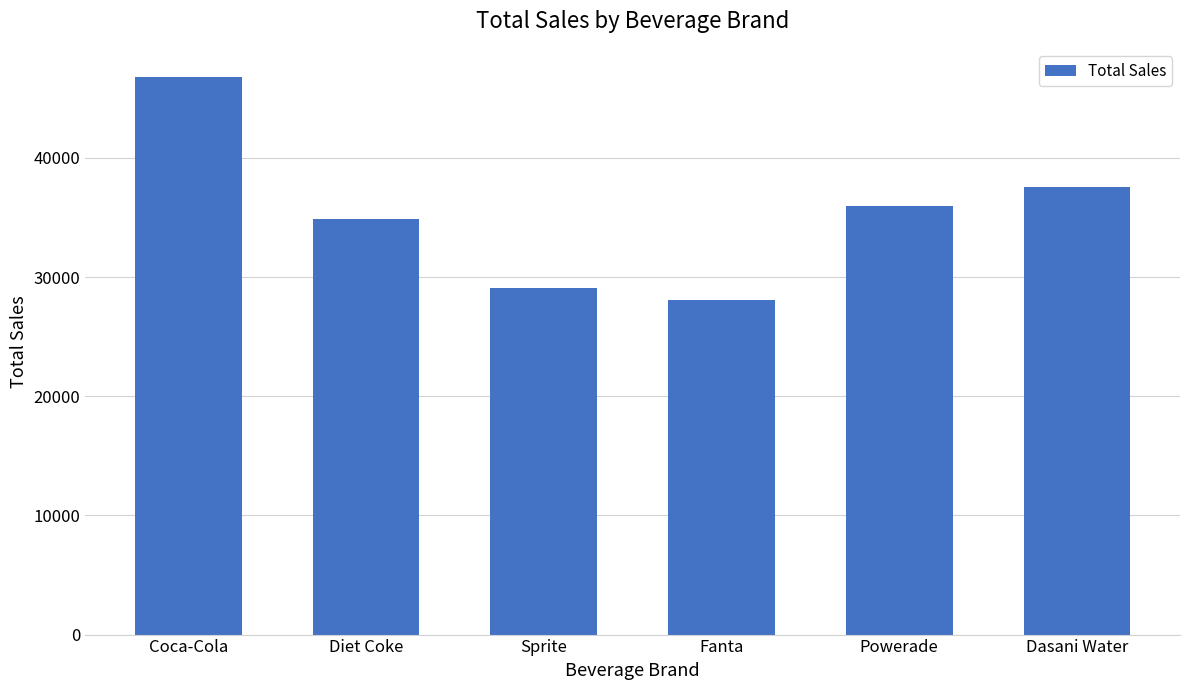

What is the change in value from Diet Coke to Powerade?

+1150